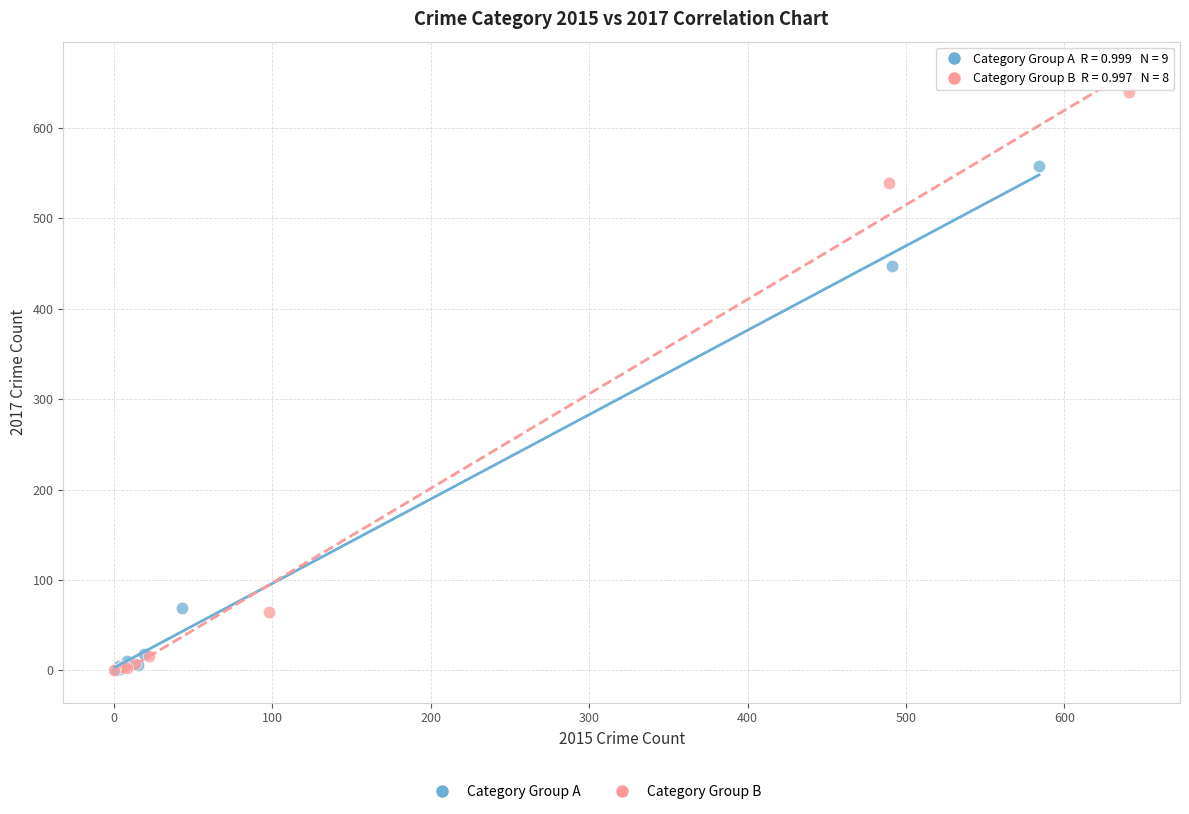

Which series reaches the maximum Y coordinate?

Category Group B